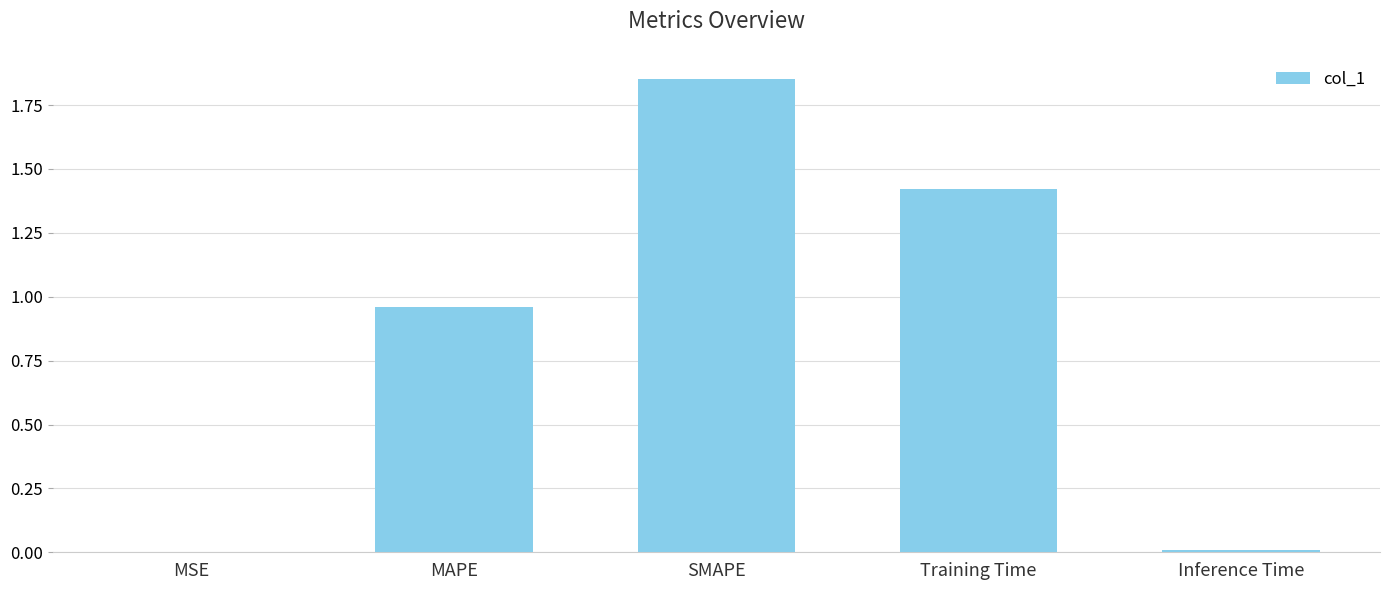

Which category has the highest value across all series?

SMAPE